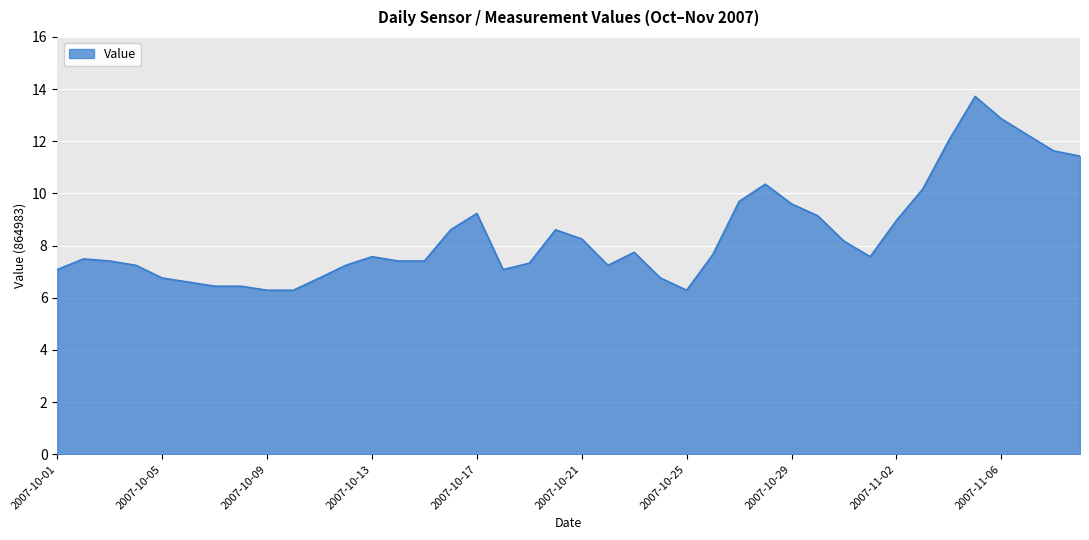

How many lines are shown in the chart?

1